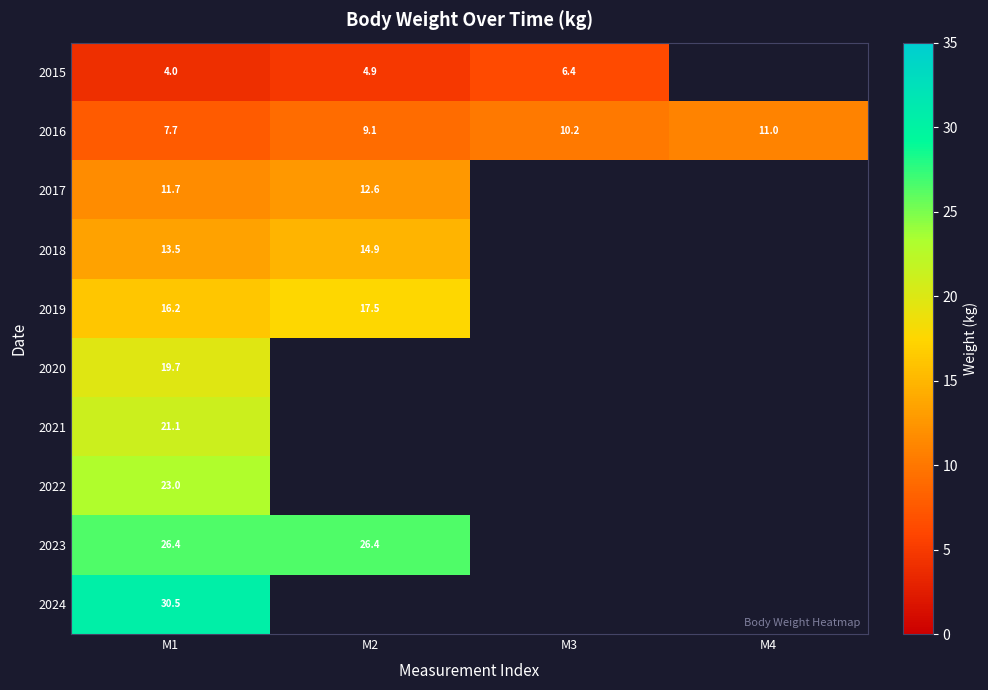

Rank the series at M1 from lowest to highest value.

2015, 2016, 2017, 2018, 2019, 2020, 2021, 2022, 2023, 2024